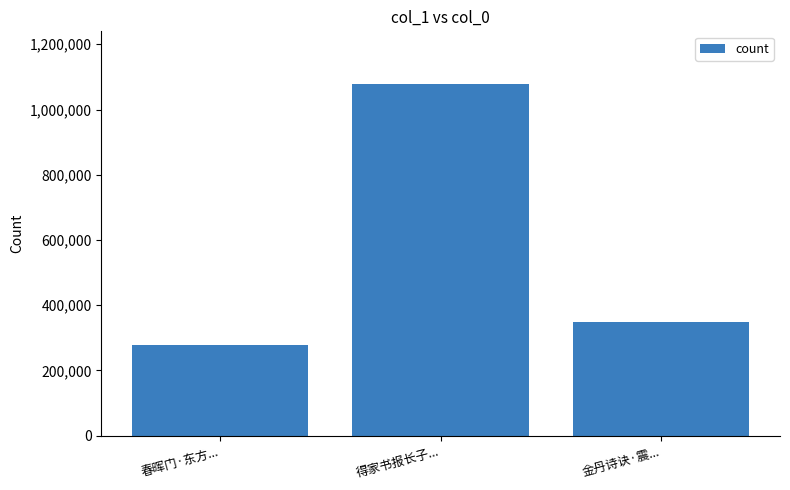

Are the bars grouped side by side (vs. stacked)?

No